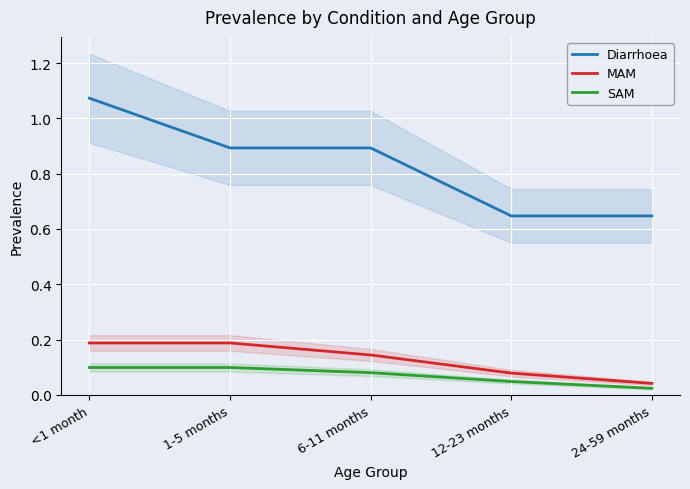

Which series changed the most between 6-11 months and 24-59 months?

Diarrhoea